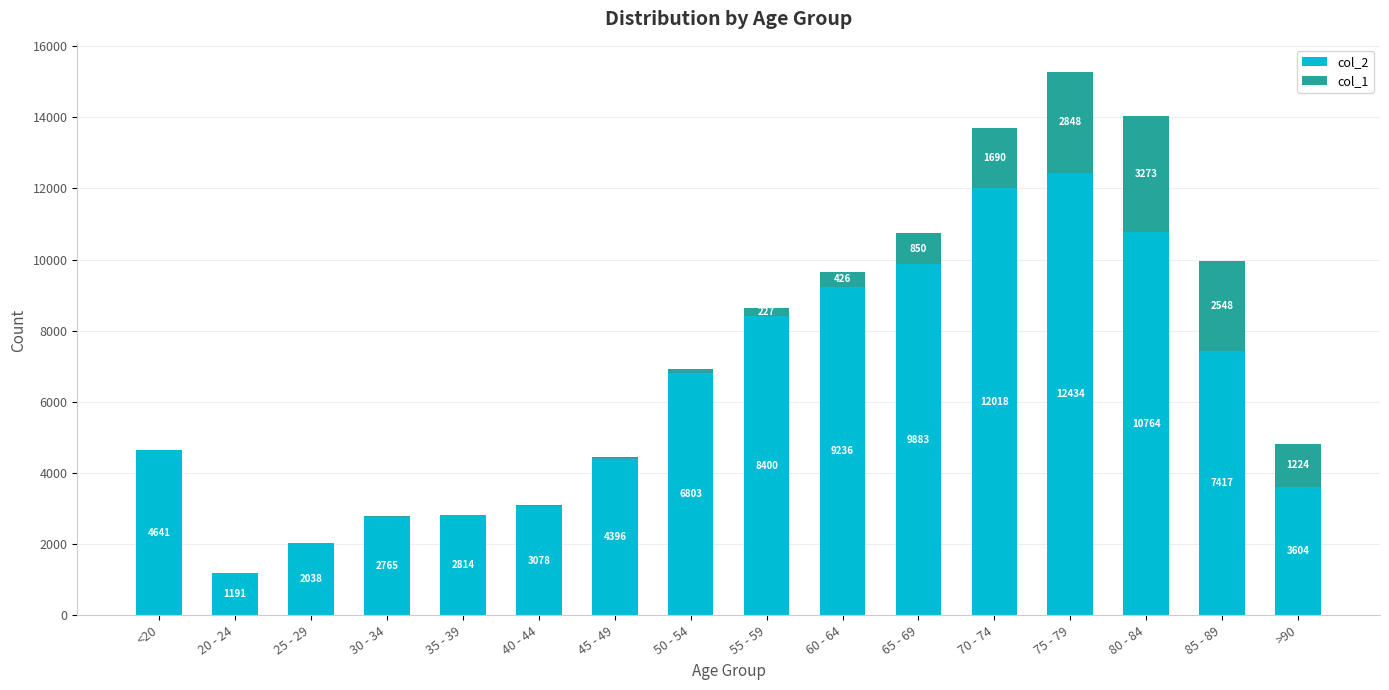

At which label is col_2 closest to 6812?

50 - 54